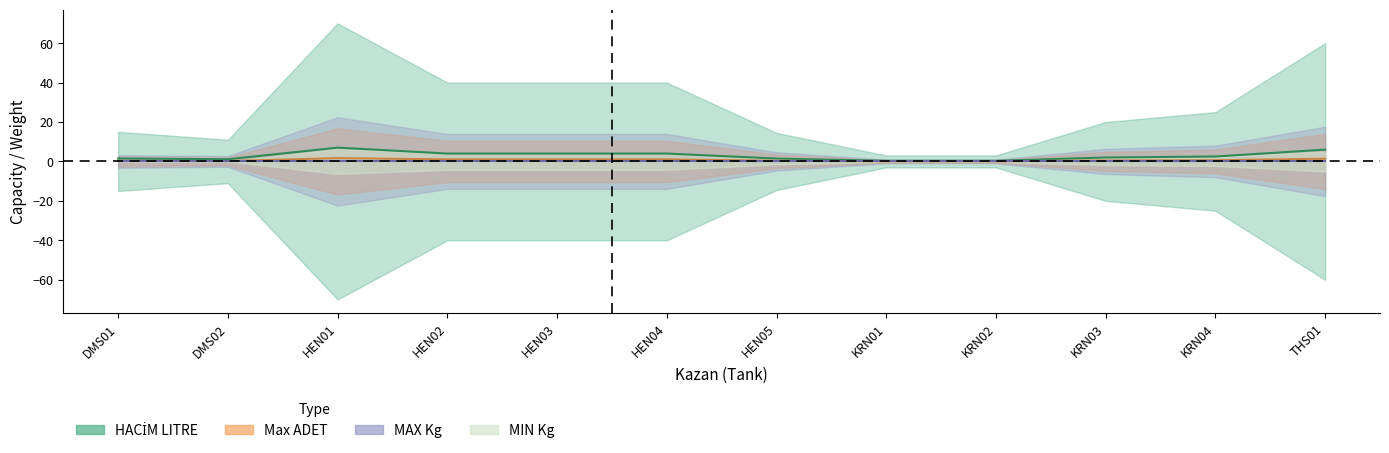

What is the difference between the maximum and minimum values in the HACİM LITRE series?

6.7